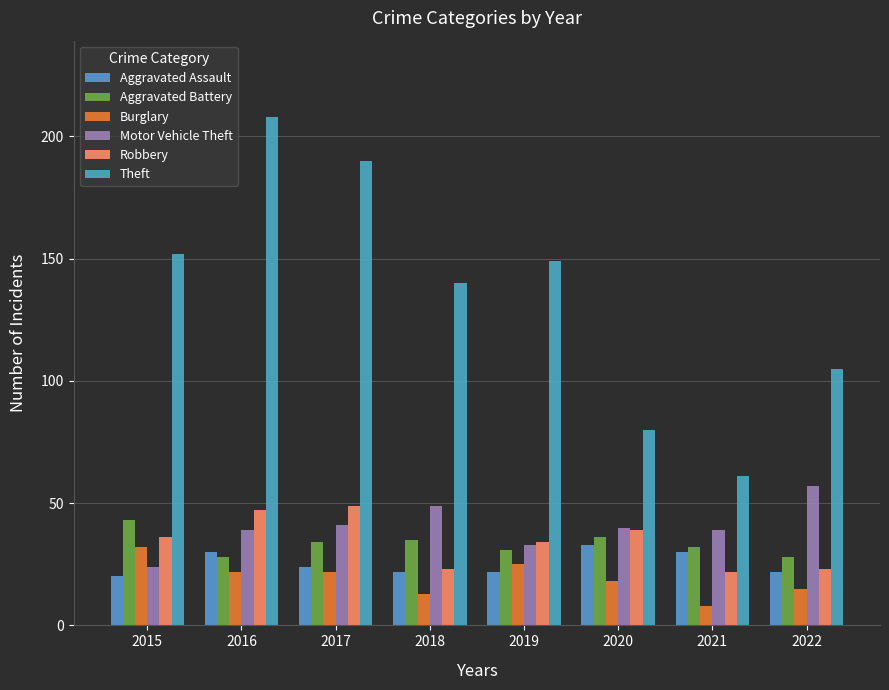

At 2015, list the series in order from largest to smallest.

Theft, Aggravated Battery, Robbery, Burglary, Motor Vehicle Theft, Aggravated Assault